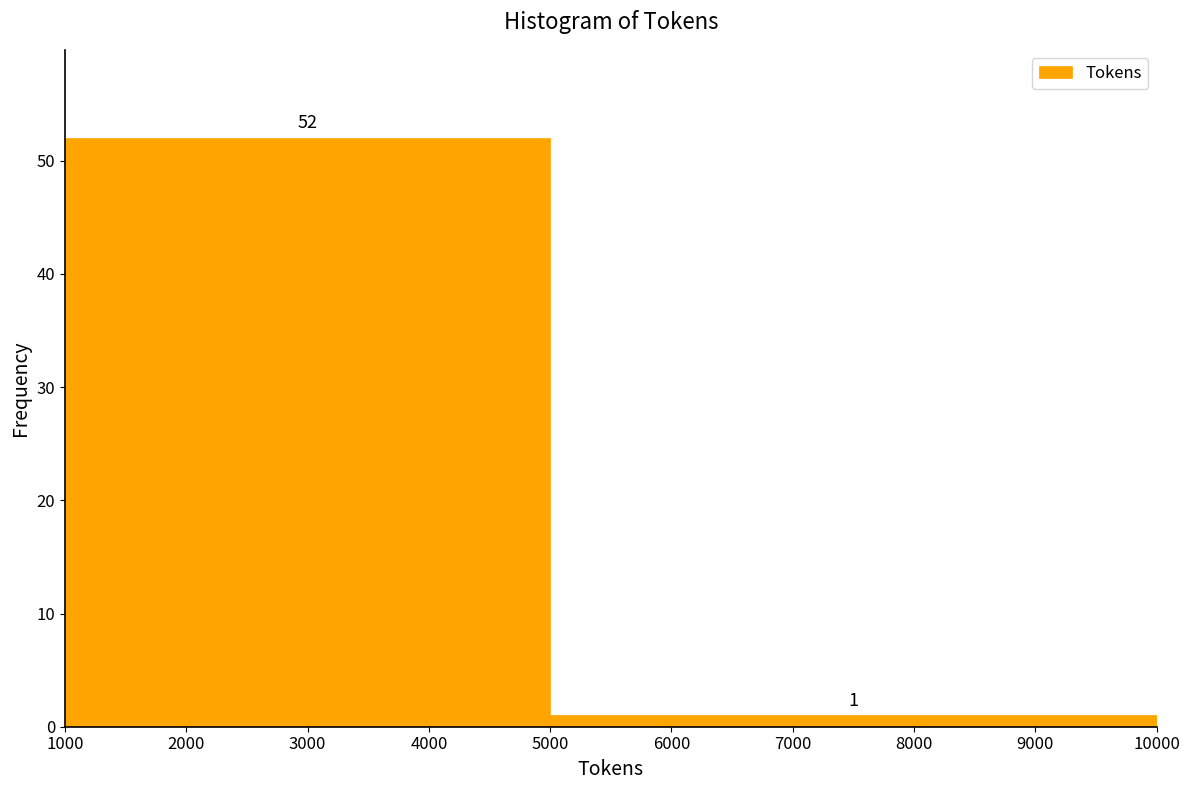

Reading left to right, list every bar in this chart as the range it spans on the x-axis followed by its height.

1000 to 5000: 52
5000 to 10000: 1